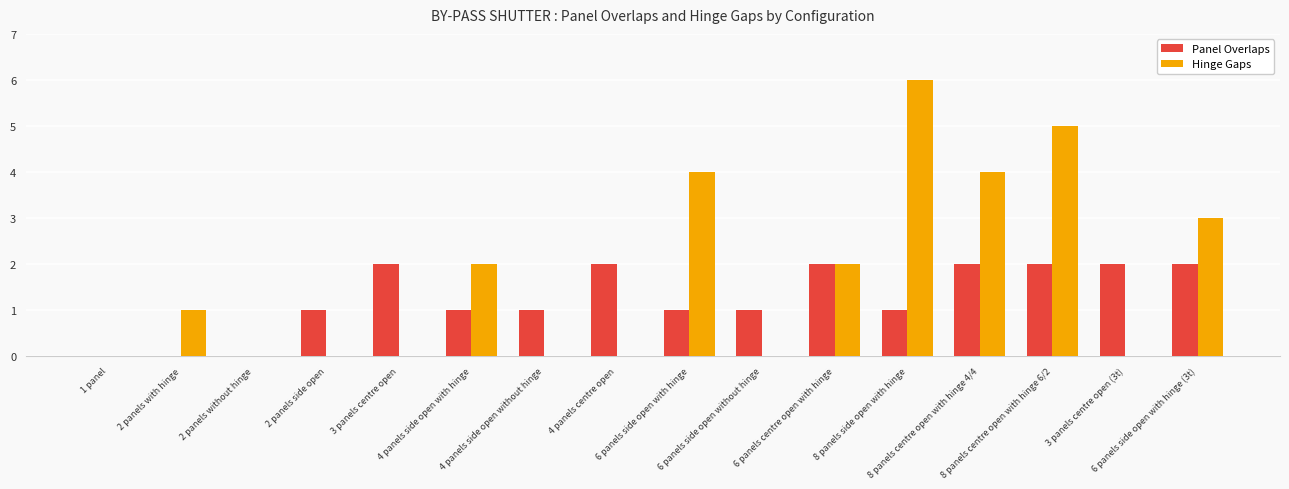

Does the chart contain stacked bars?

No